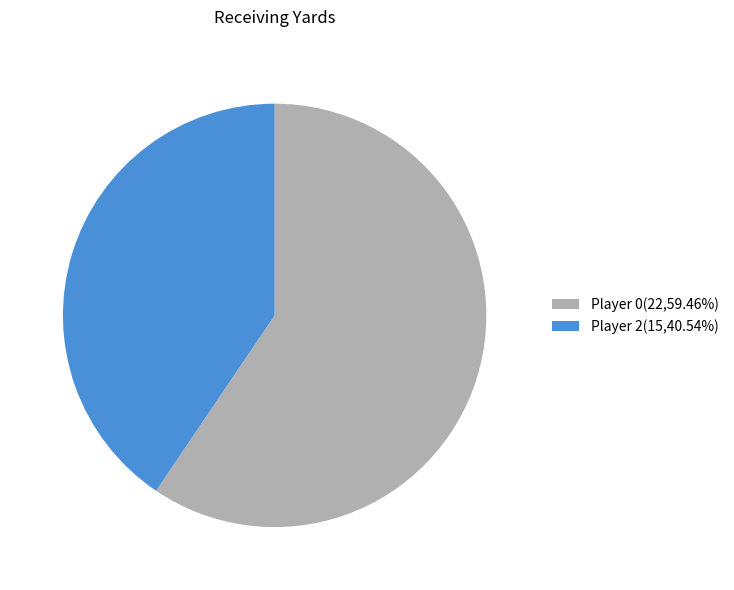

Do Player 2(15,40.54%) and Player 0(22,59.46%) together represent more than half of the pie?

Yes